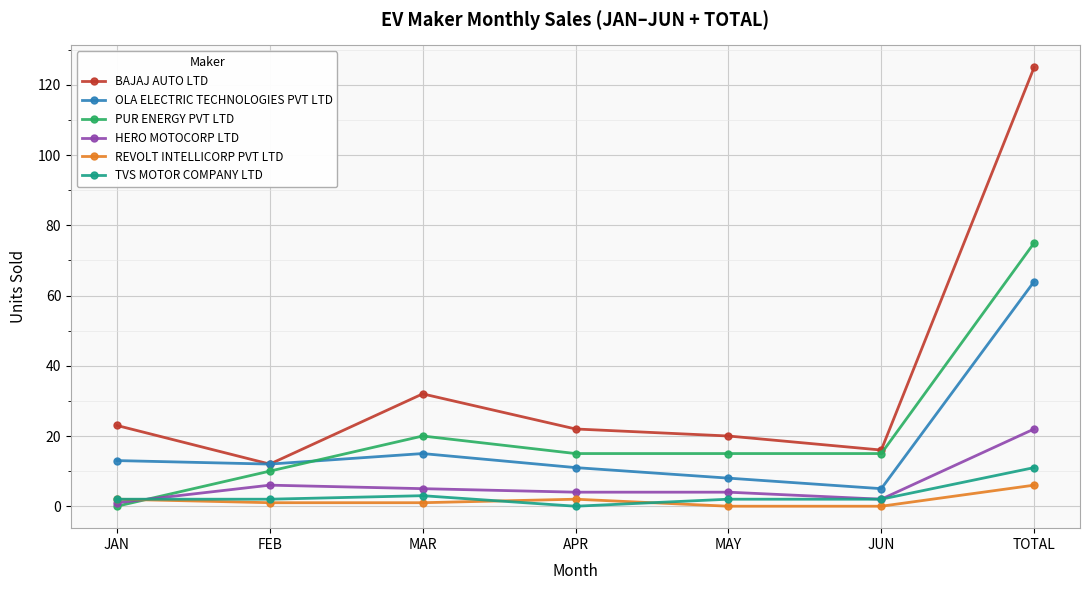

Is this an area chart (filled region under the line)?

No